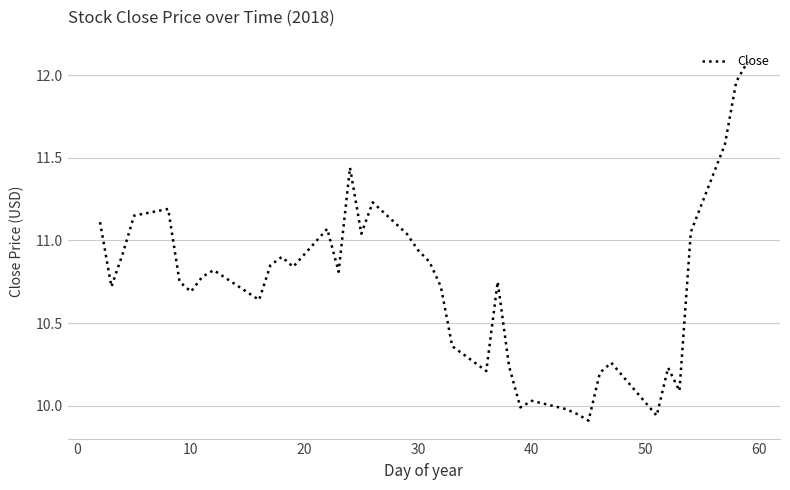

What is the maximum value shown in the chart?

12.1